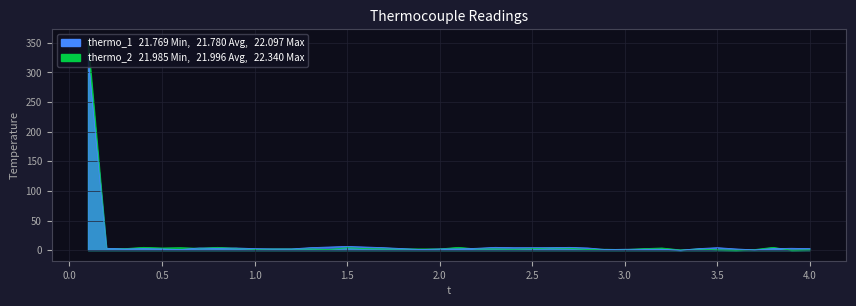

Between 3.8 and 2.2, which is larger?

3.8